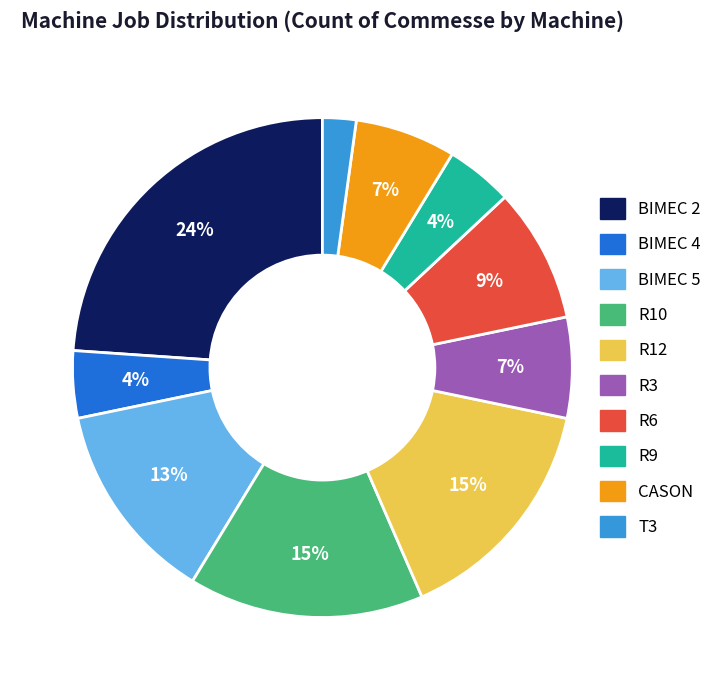

Between R3 and BIMEC 5, which is larger?

BIMEC 5